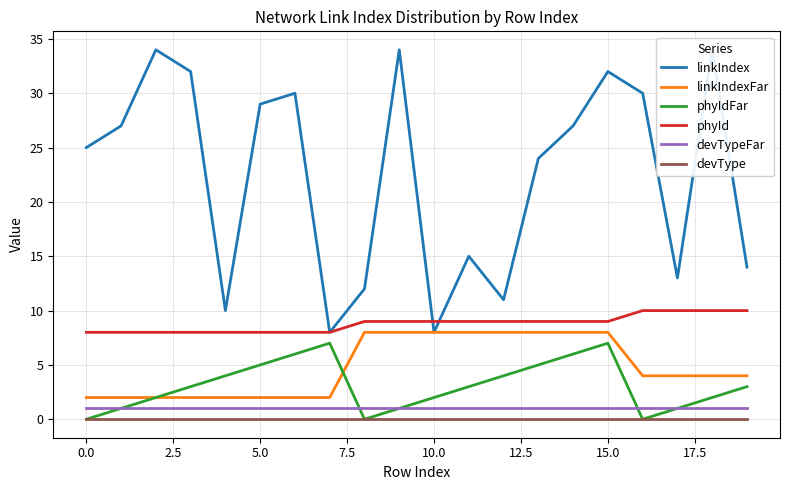

Reading left to right, list all the values displayed in this chart.

linkIndex: 25	27	34	32	10	29	30	8	12	34	8	15	11	24	27	32	30	13	34	14
linkIndexFar: 2	2	2	2	2	2	2	2	8	8	8	8	8	8	8	8	4	4	4	4
phyIdFar: 0	1	2	3	4	5	6	7	0	1	2	3	4	5	6	7	0	1	2	3
phyId: 8	8	8	8	8	8	8	8	9	9	9	9	9	9	9	9	10	10	10	10
devTypeFar: 1	1	1	1	1	1	1	1	1	1	1	1	1	1	1	1	1	1	1	1
devType: 0	0	0	0	0	0	0	0	0	0	0	0	0	0	0	0	0	0	0	0